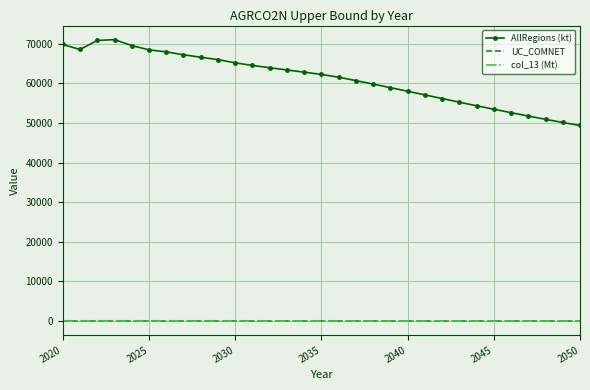

Which series has the largest total across all categories?

AllRegions (kt)